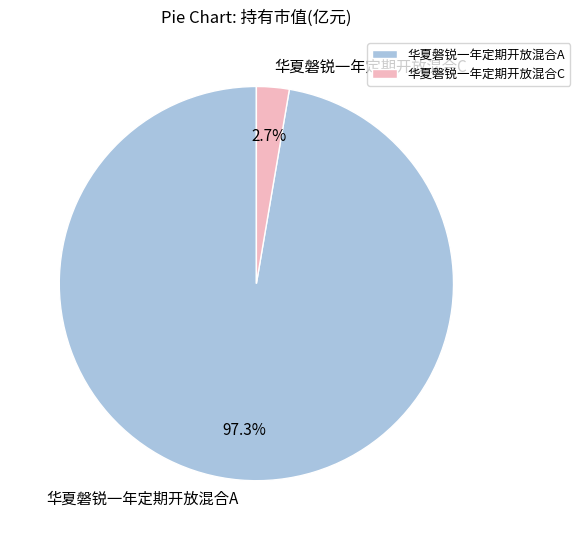

Is the sum of 华夏磐锐一年定期开放混合C and 华夏磐锐一年定期开放混合A greater than half?

Yes